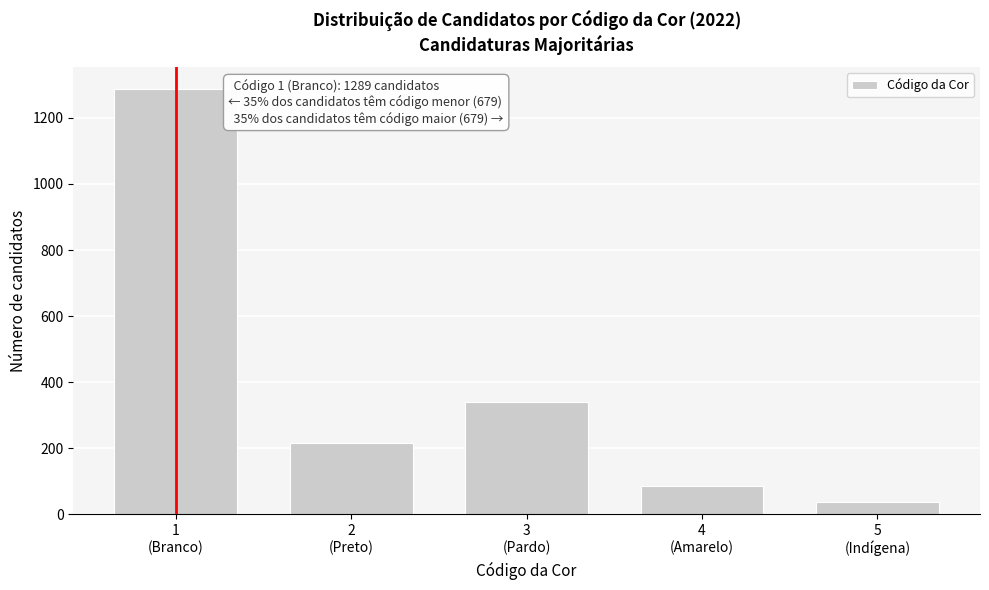

Reading left to right, what are all the values shown in this chart?

1289	215	341	87	36